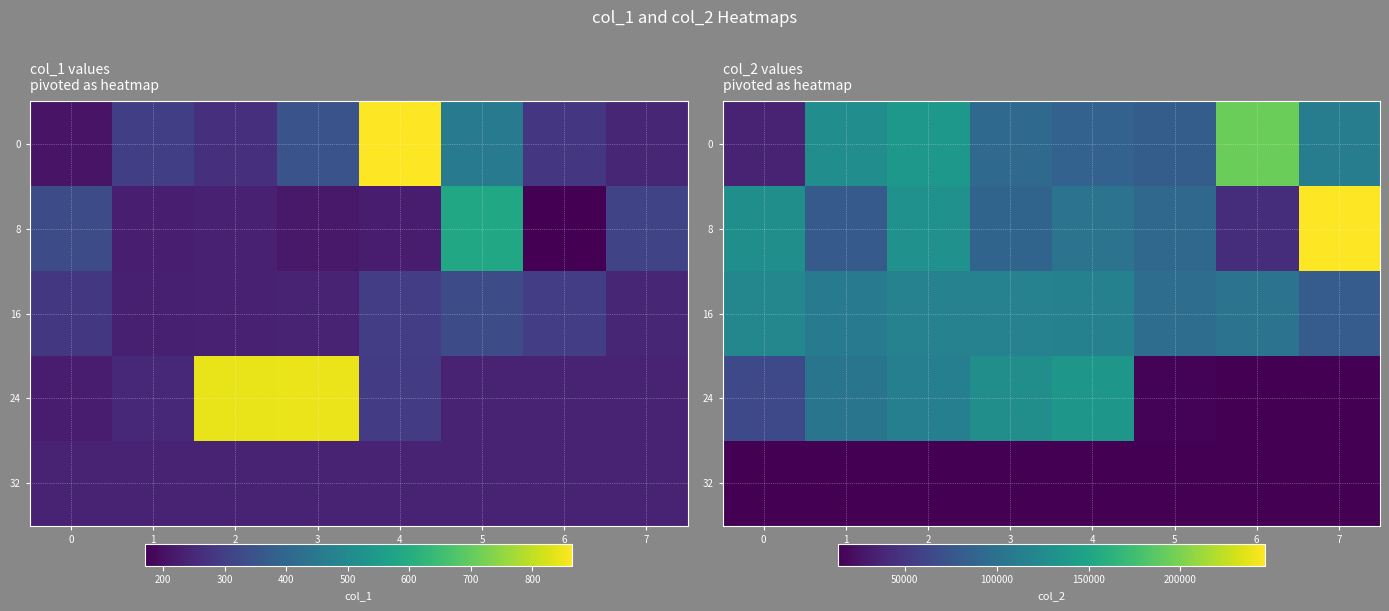

What is the difference between the 0 values at 2 and 3?

44067